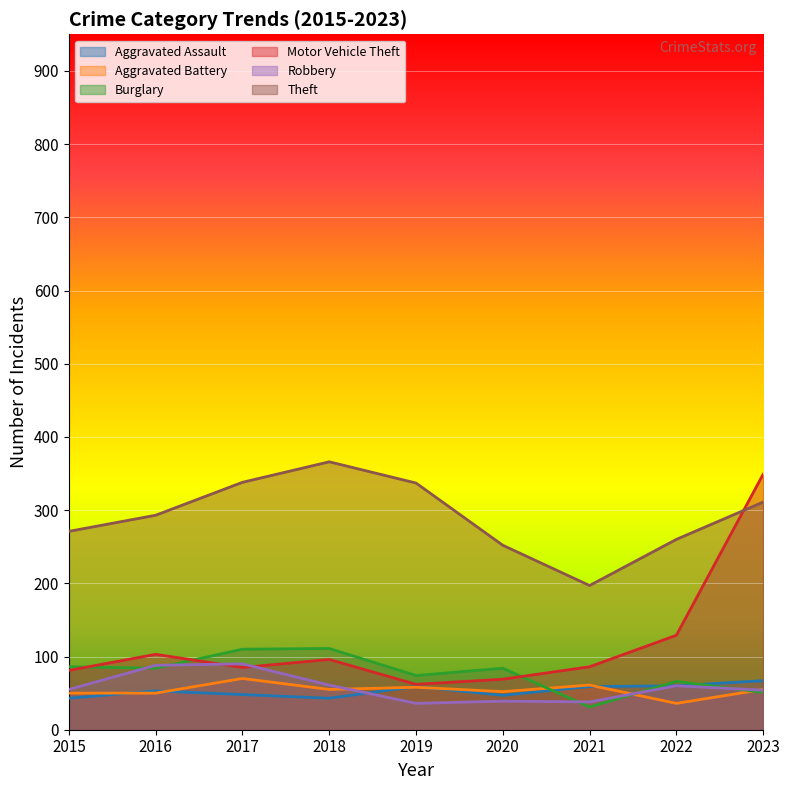

Does the chart display data point markers on the line(s)?

No